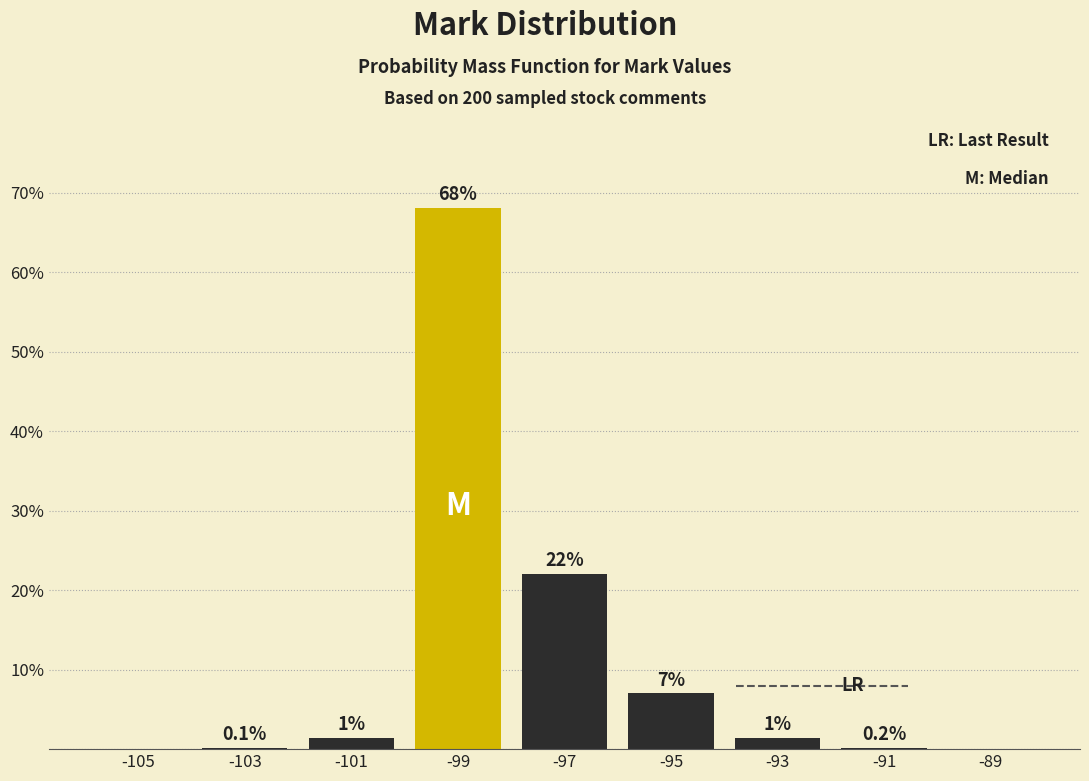

Reading left to right, transcribe all the data shown in this chart.

-105=0.0	-103=0.1	-101=1.4	-99=68.0	-97=22.0	-95=7.0	-93=1.4	-91=0.2	-89=0.0